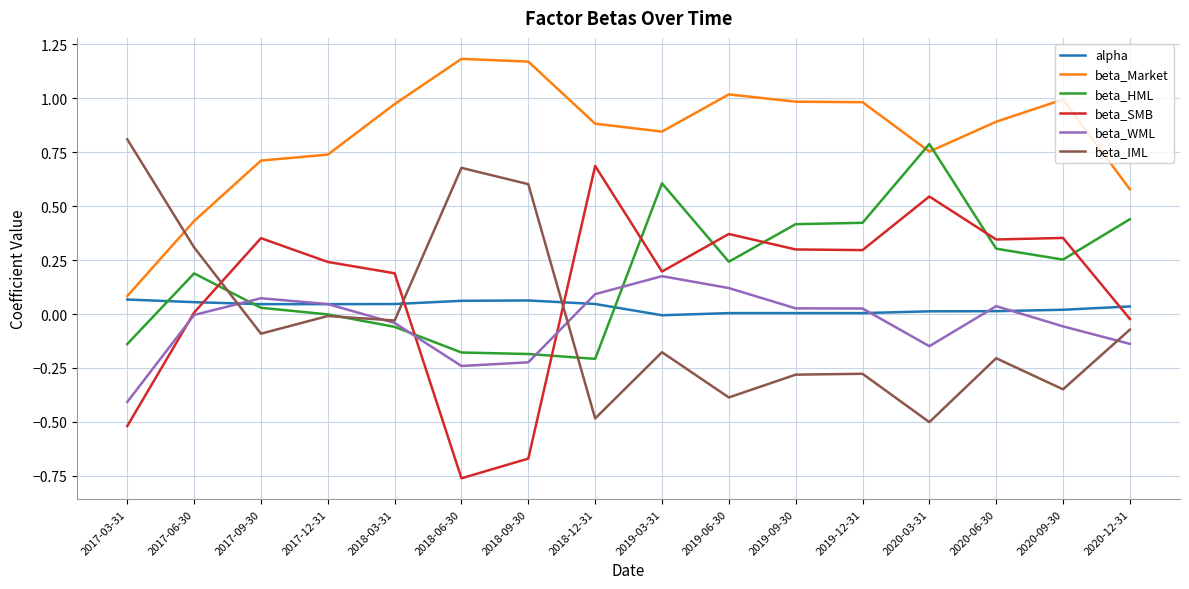

Which series ends up on top after the final intersection of beta_HML and beta_WML?

beta_HML